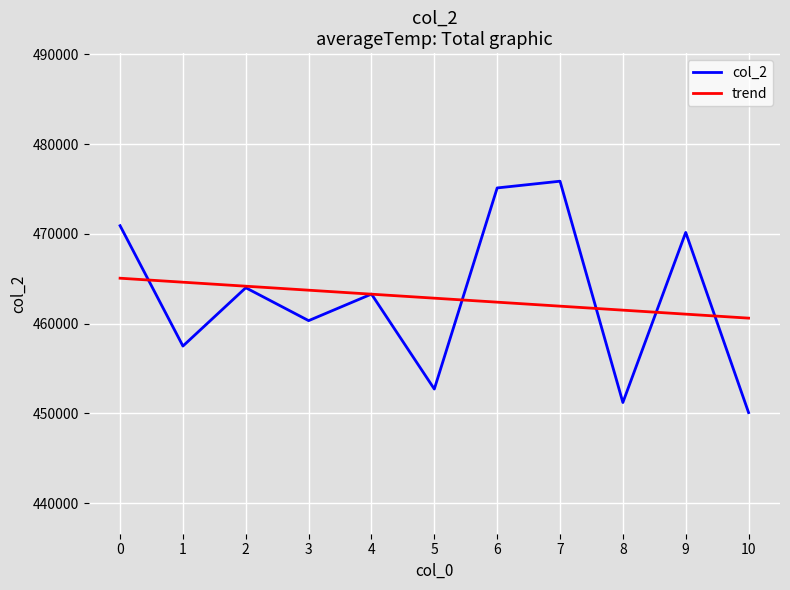

What is the total value across all series at 4?

926574.2